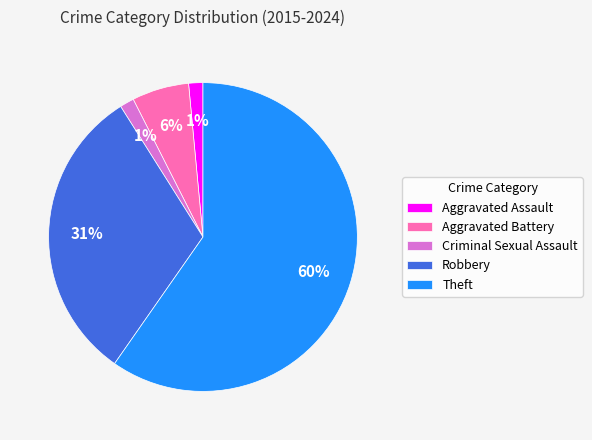

Do Theft and Criminal Sexual Assault together represent more than half of the pie?

Yes